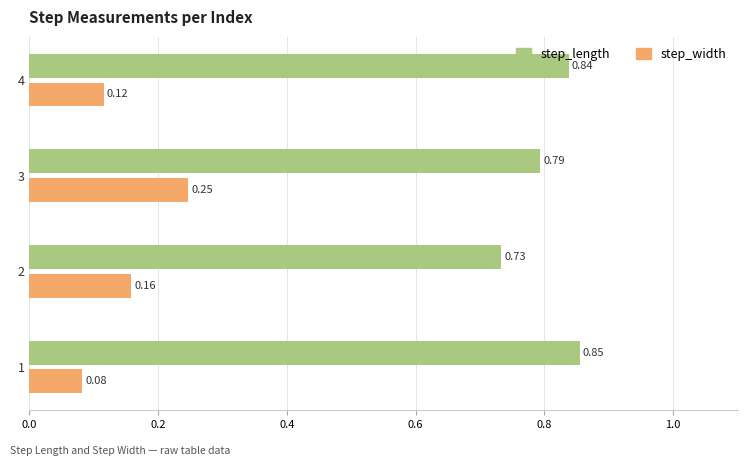

List the labels in order of step_length value, smallest first.

2, 3, 4, 1